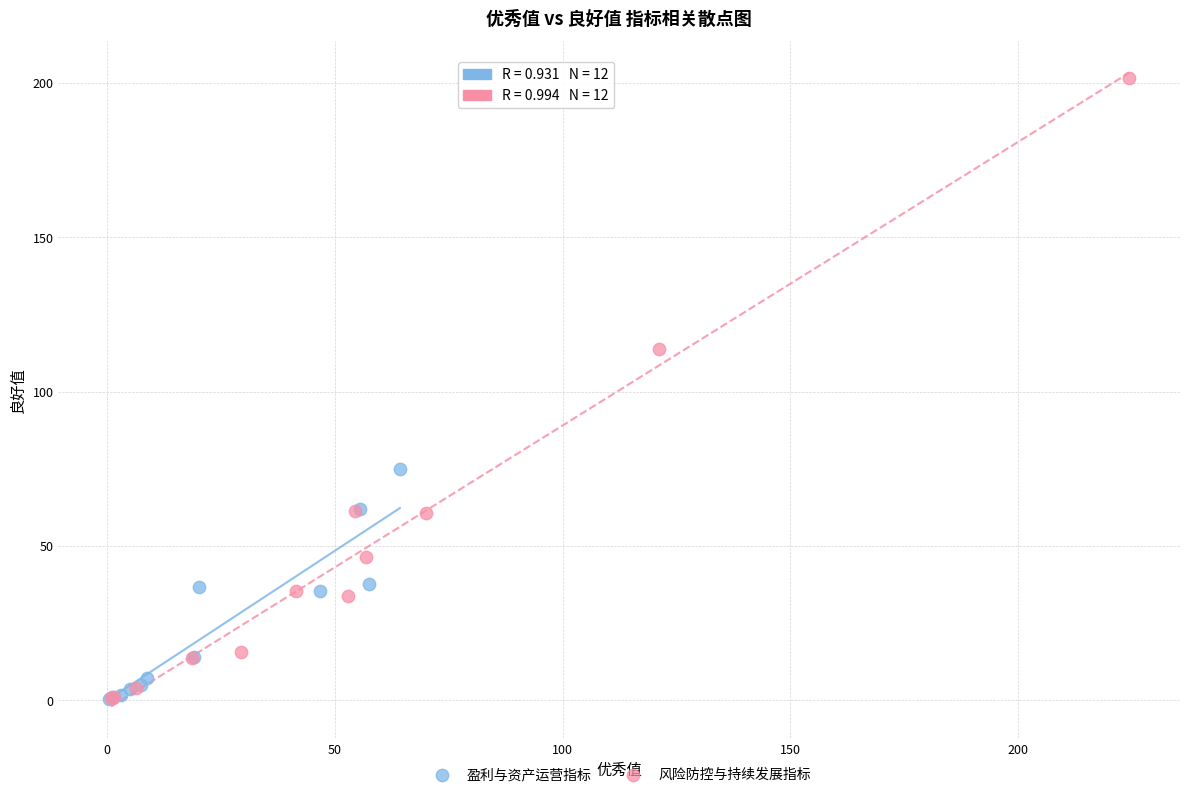

Which series has the widest spread of Y values?

风险防控与持续发展指标